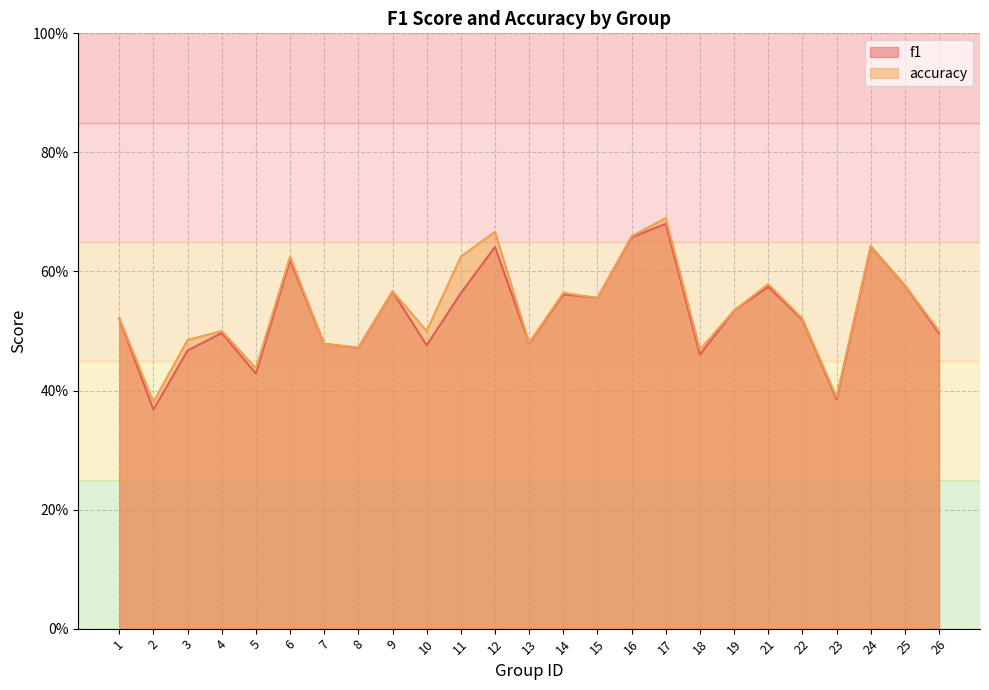

The f1 series shows 0.5 at 13. True or false?

True